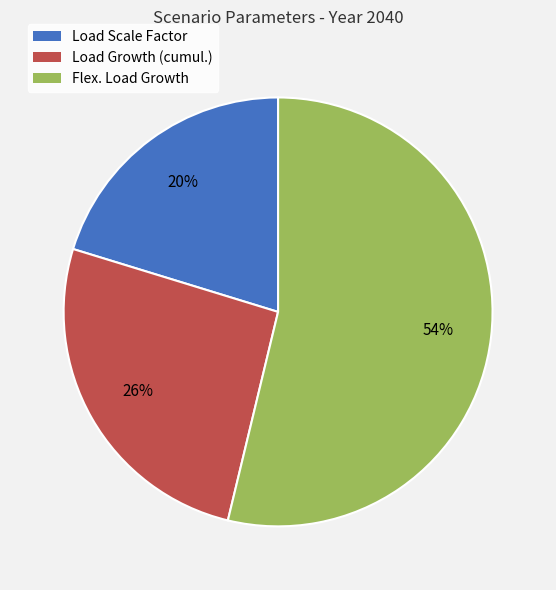

The Load Growth (cumul.) slice represents 18% of the pie. True or false?

False